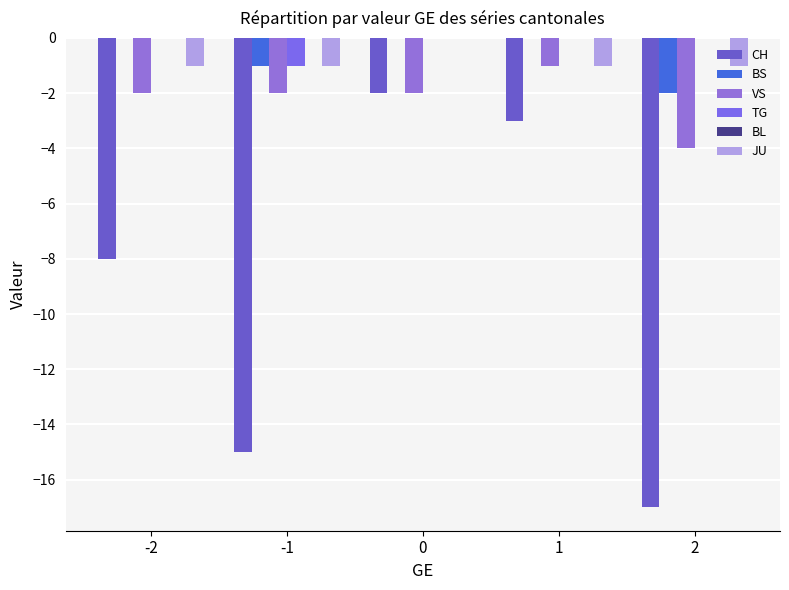

What is the spread (max minus min) of values at -2?

8